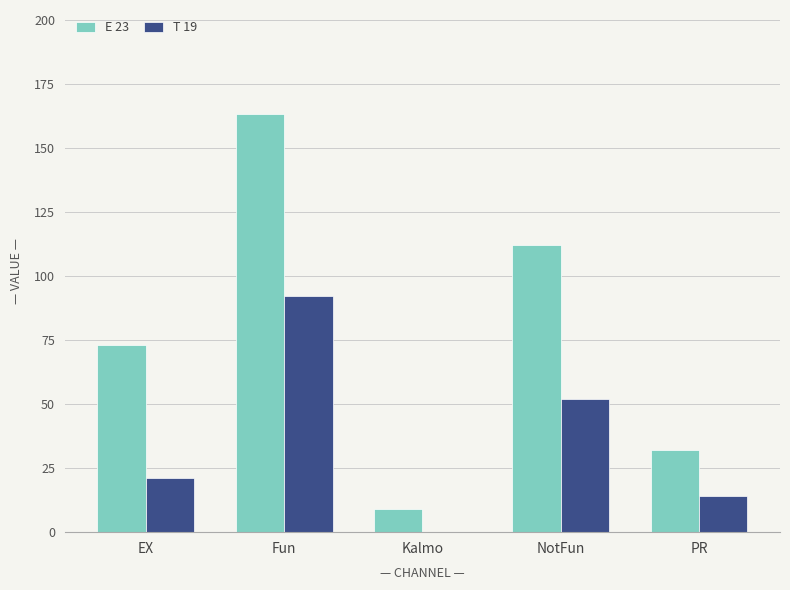

Reading left to right, extract all data points from this chart.

E 23: 73	163	9	112	32
T 19: 21	92	0	52	14